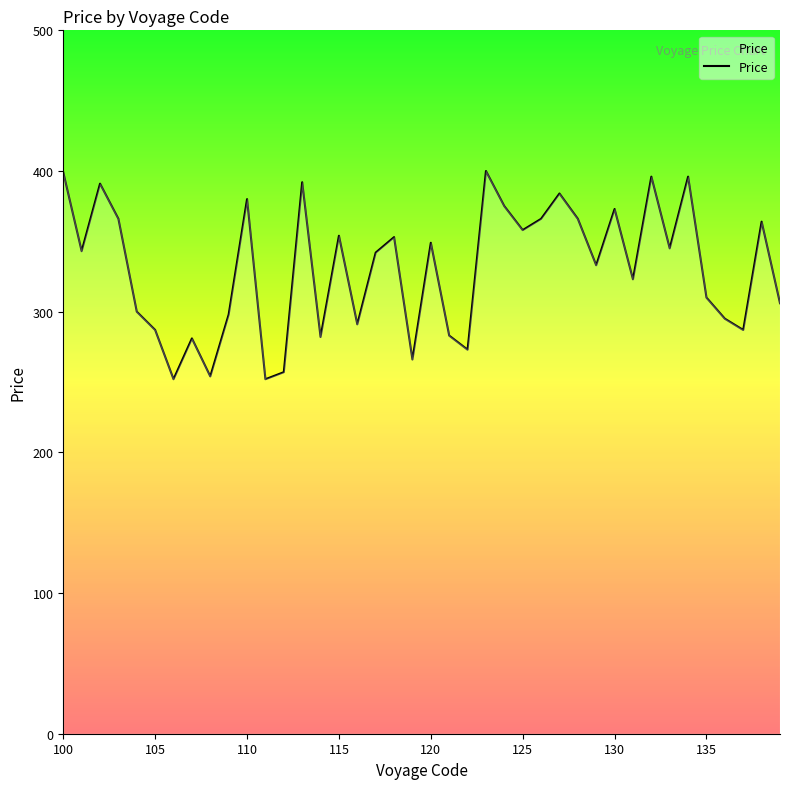

What is the smallest value displayed?

252